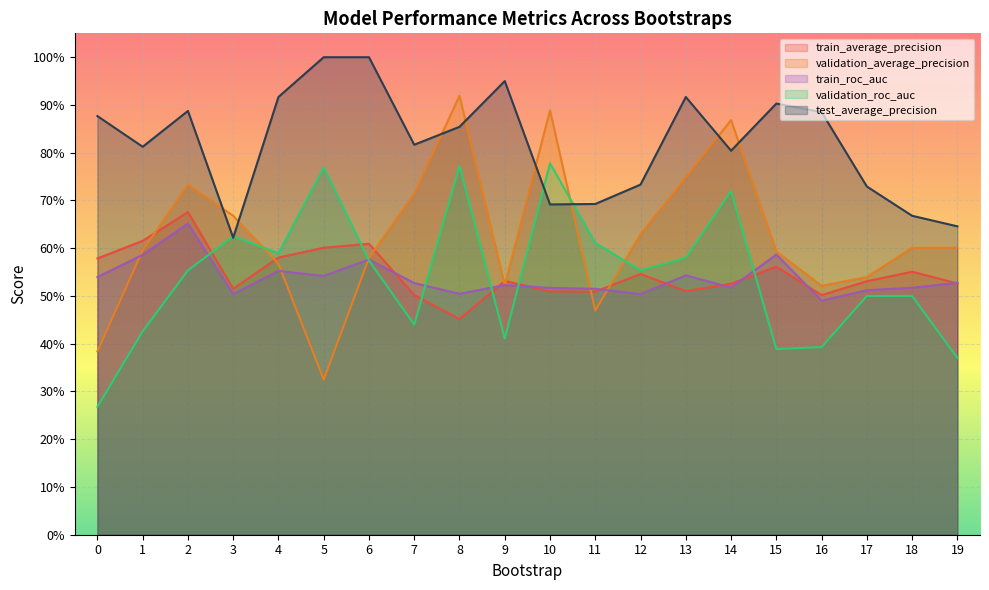

What is the value of the validation_roc_auc point at the 15th from the left?

0.7